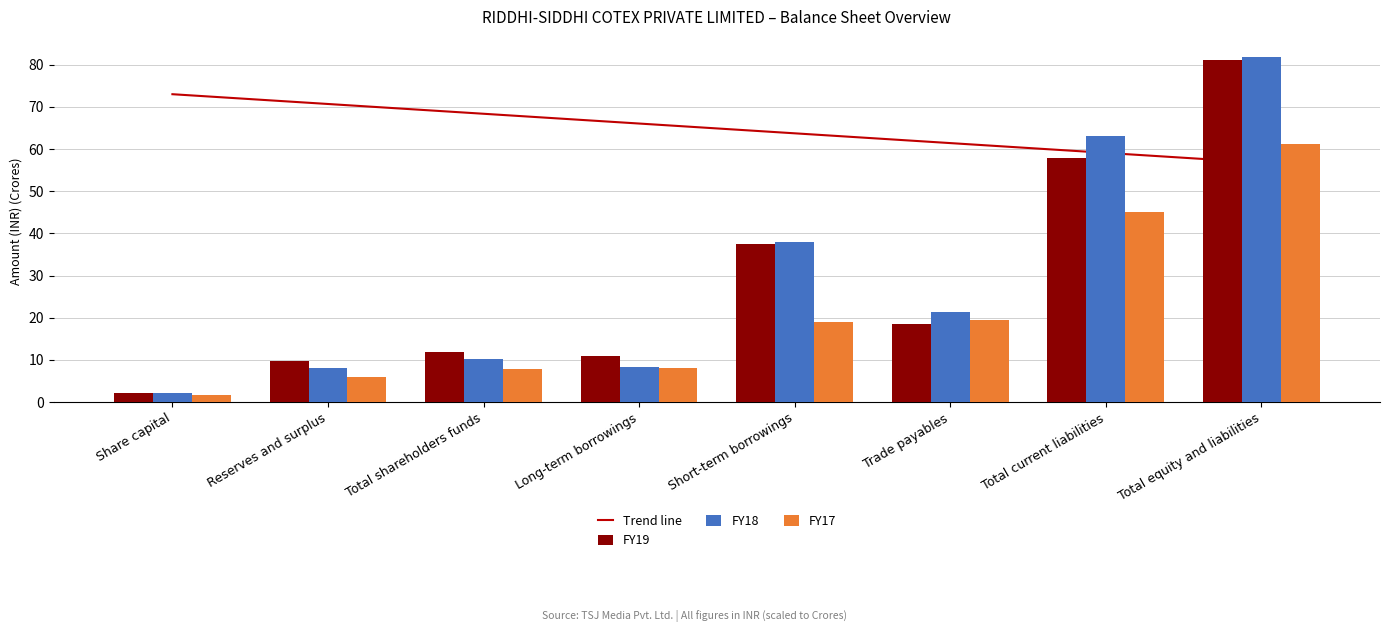

What is the sum of the FY19 values at Total equity and liabilities and Long-term borrowings?

92.1